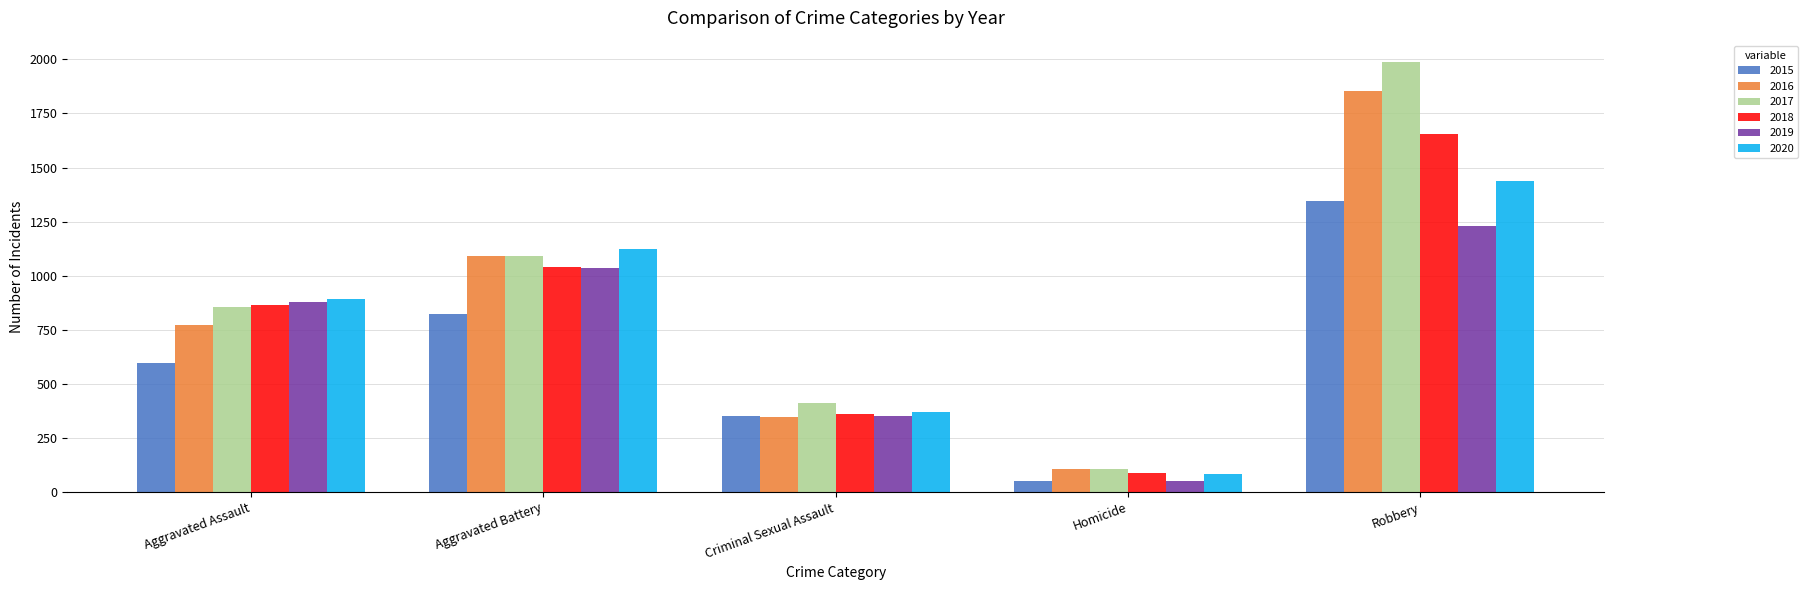

Between Aggravated Battery and Criminal Sexual Assault, which series saw the biggest shift?

2020